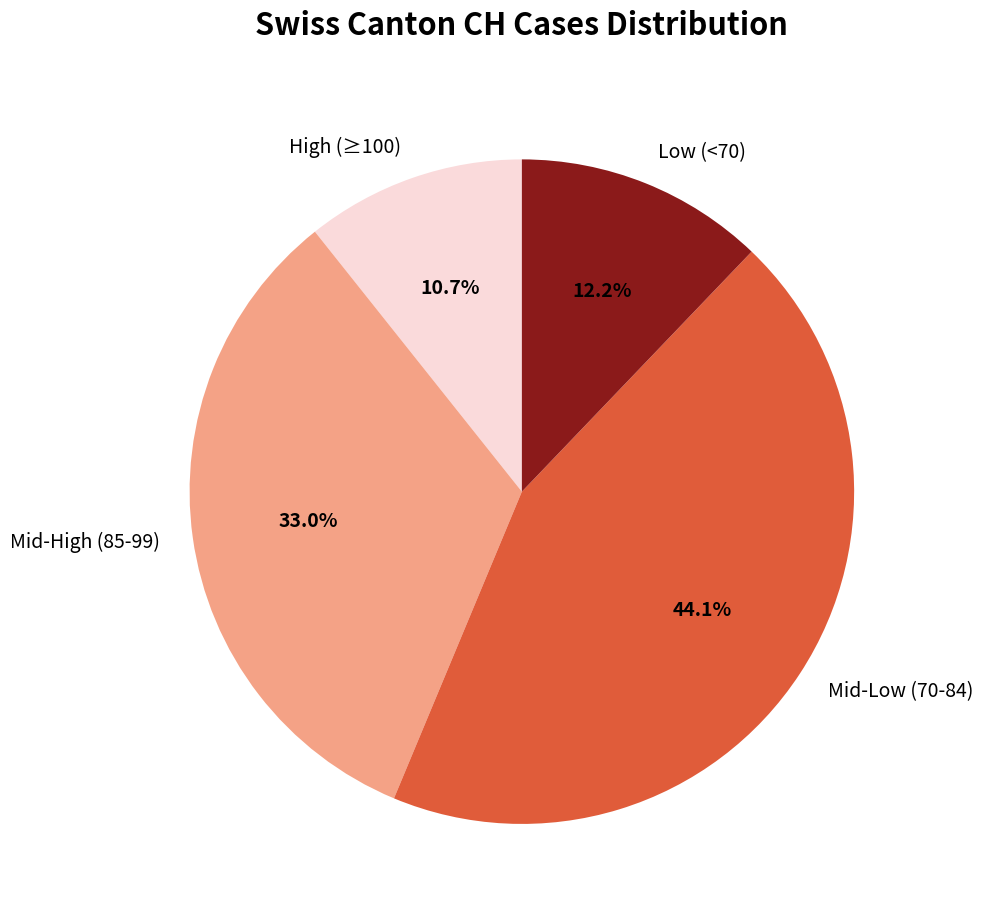

What is the ratio of the value at Mid-Low (70-84) to the value at Mid-High (85-99)?

1.3